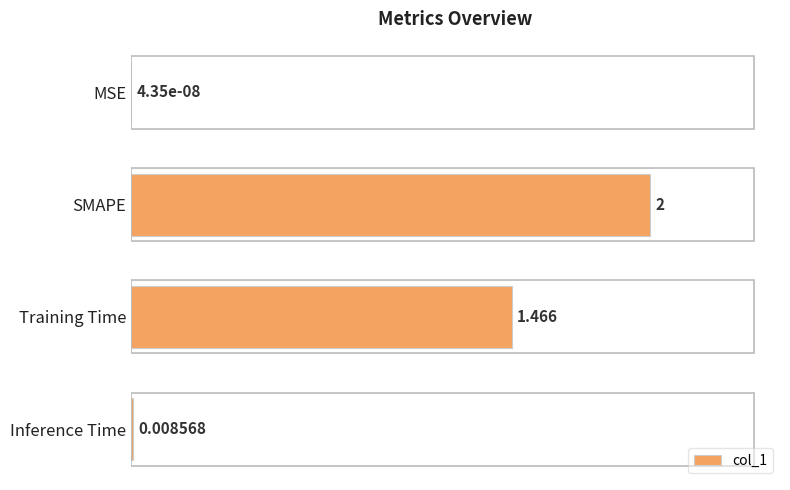

Where is the data nearest to the value 1?

Training Time